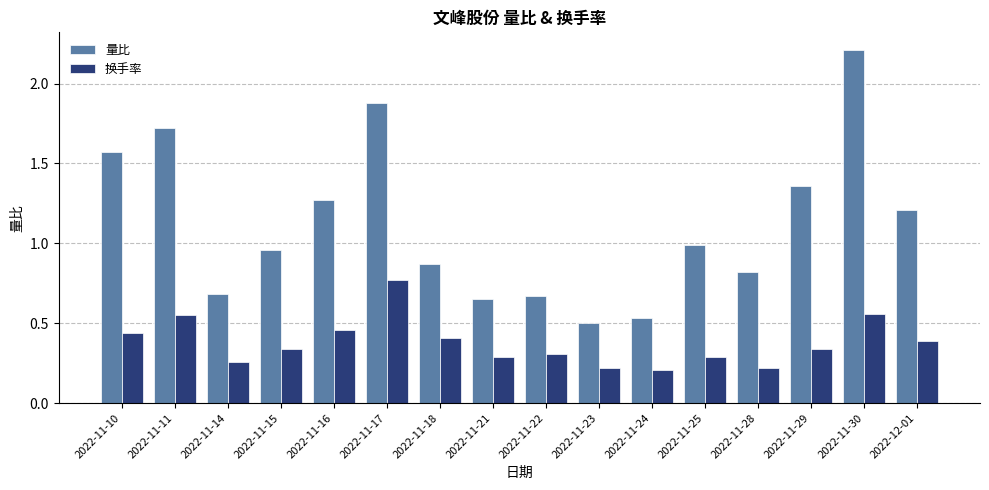

List the series in order of their peak value, lowest first.

换手率, 量比